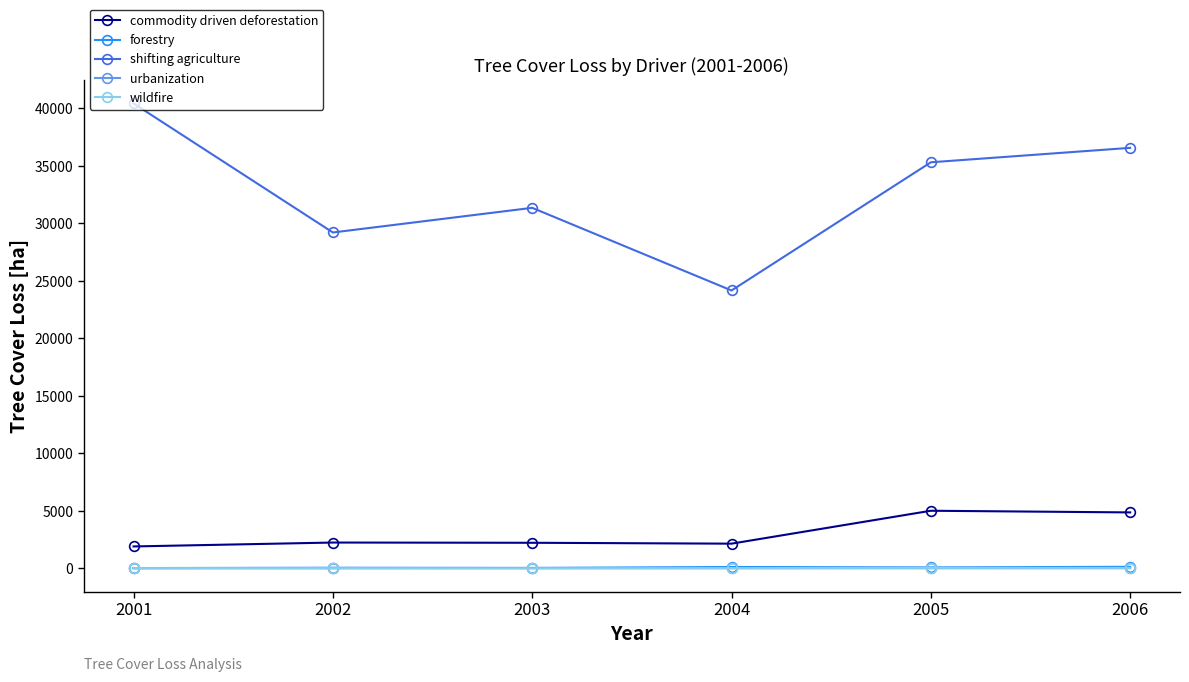

At how many categories does at least one series exceed 14351?

6